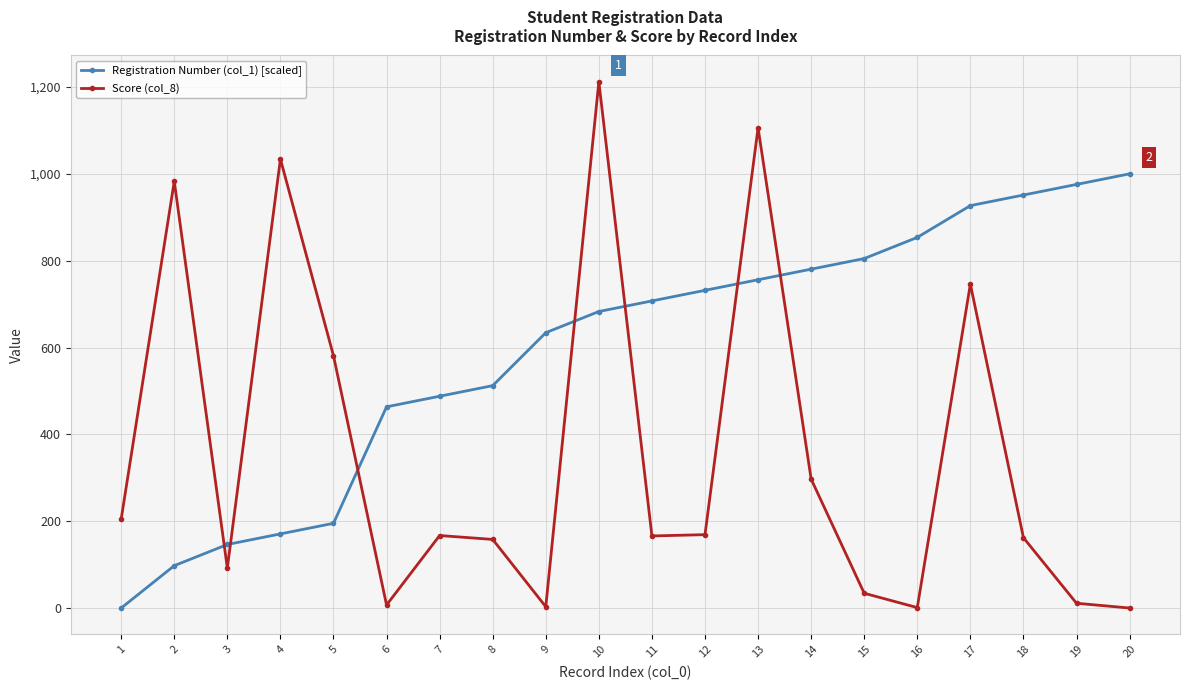

What is the sum of all Registration Number (col_1) [scaled] values?

11878.0